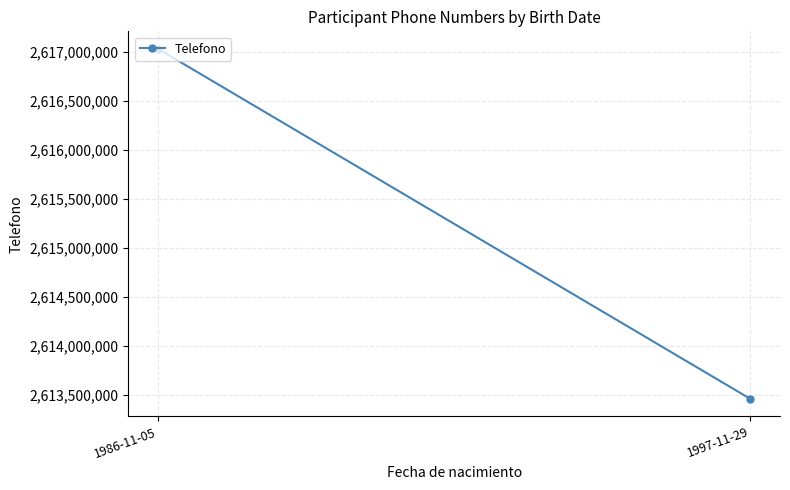

The value at 1986-11-05 is 2617028104. True or false?

True